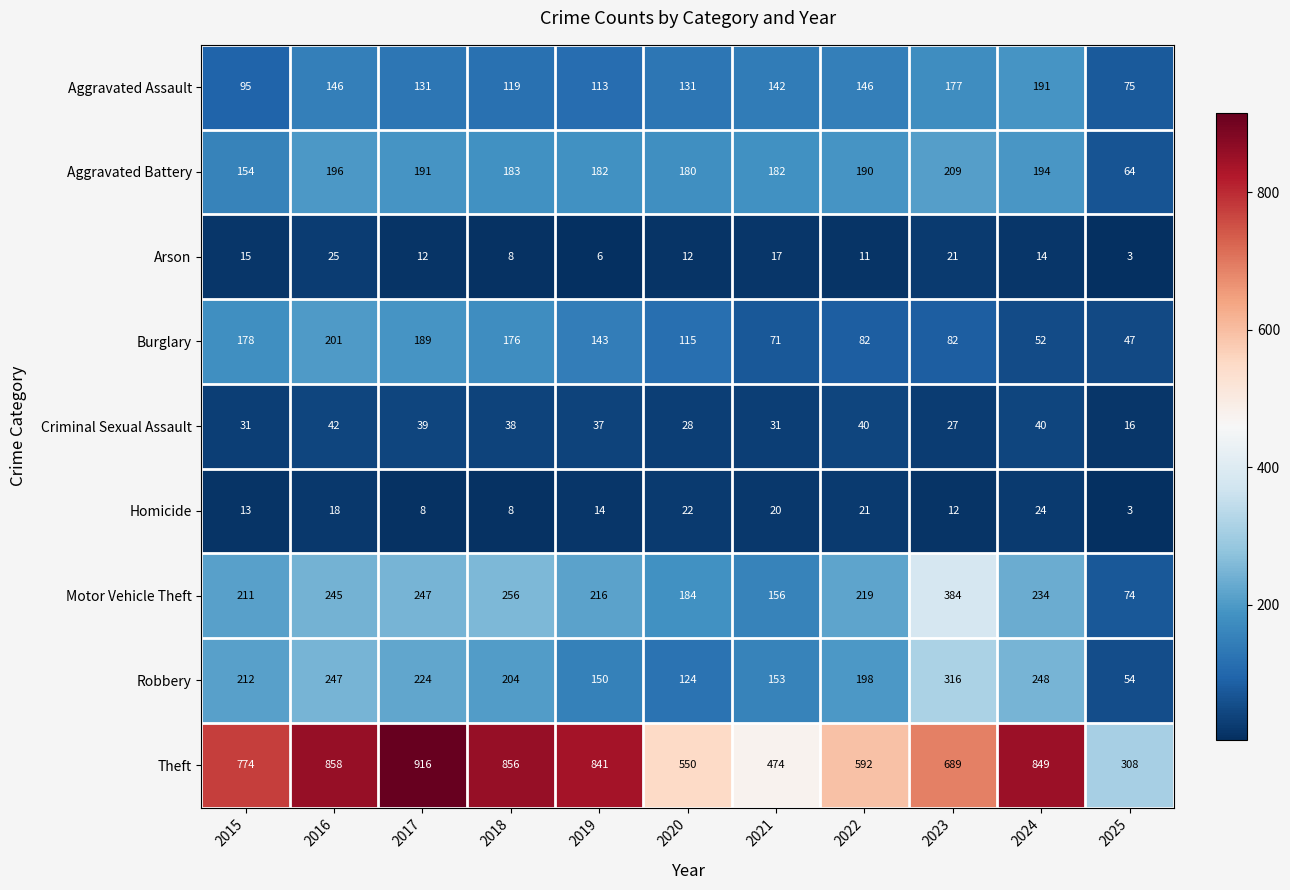

List the series in order of their peak value, highest first.

Theft, Motor Vehicle Theft, Robbery, Aggravated Battery, Burglary, Aggravated Assault, Criminal Sexual Assault, Arson, Homicide